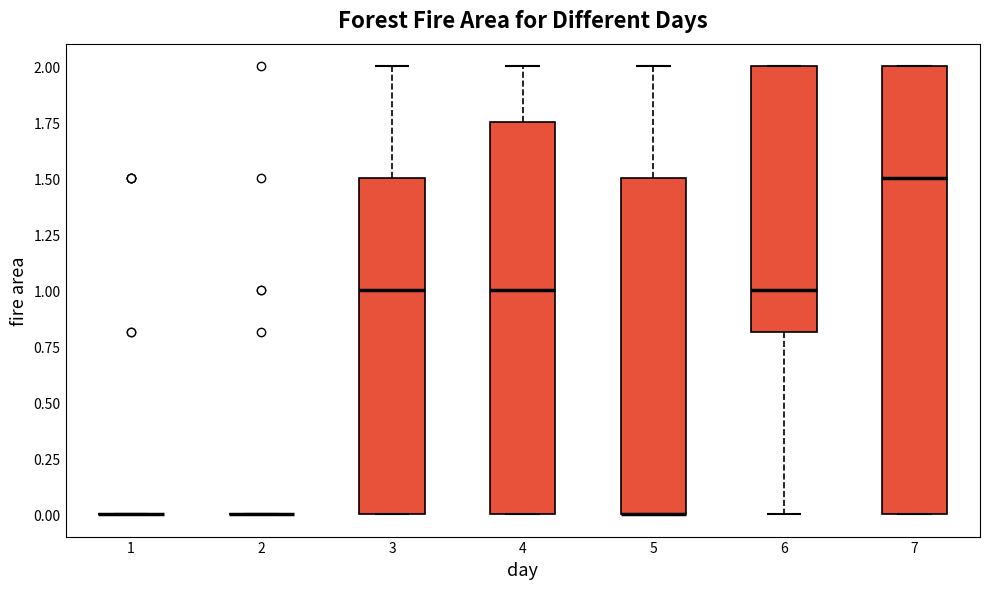

Reading left to right, read every box against the y-axis: the position of its median line, the range the box covers, and the ends of its whiskers. The values are not printed on the chart, so give them approximately, as read against the axis.

1: box collapsed to a line at 0.00, whiskers 0.00 to 0.00
2: box collapsed to a line at 0.00, whiskers 0.00 to 0.00
3: median 1.00, box 0.00 to 1.50, whiskers 0.00 to 2.00
4: median 1.00, box 0.00 to 1.75, whiskers 0.00 to 2.00
5: median 0.00 (drawn on the box's lower edge), box 0.00 to 1.50, whiskers 0.00 to 2.00
6: median 1.00, box 0.80 to 2.00, whiskers 0.00 to 2.00
7: median 1.50, box 0.00 to 2.00, whiskers 0.00 to 2.00